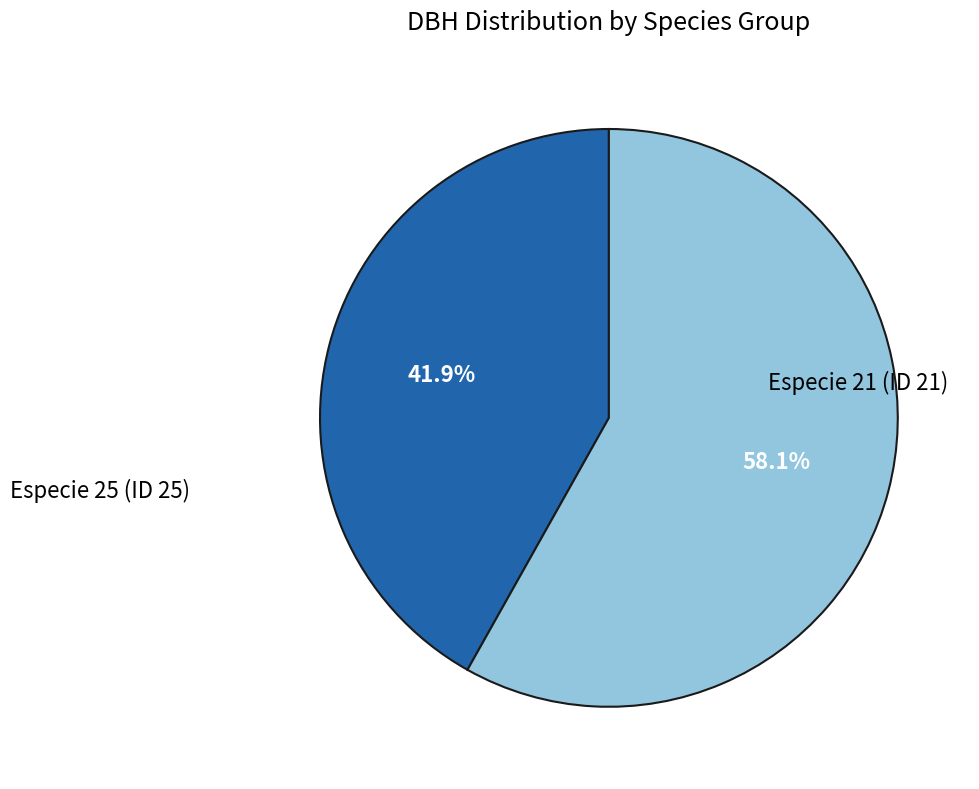

Does any single category account for the majority?

Yes